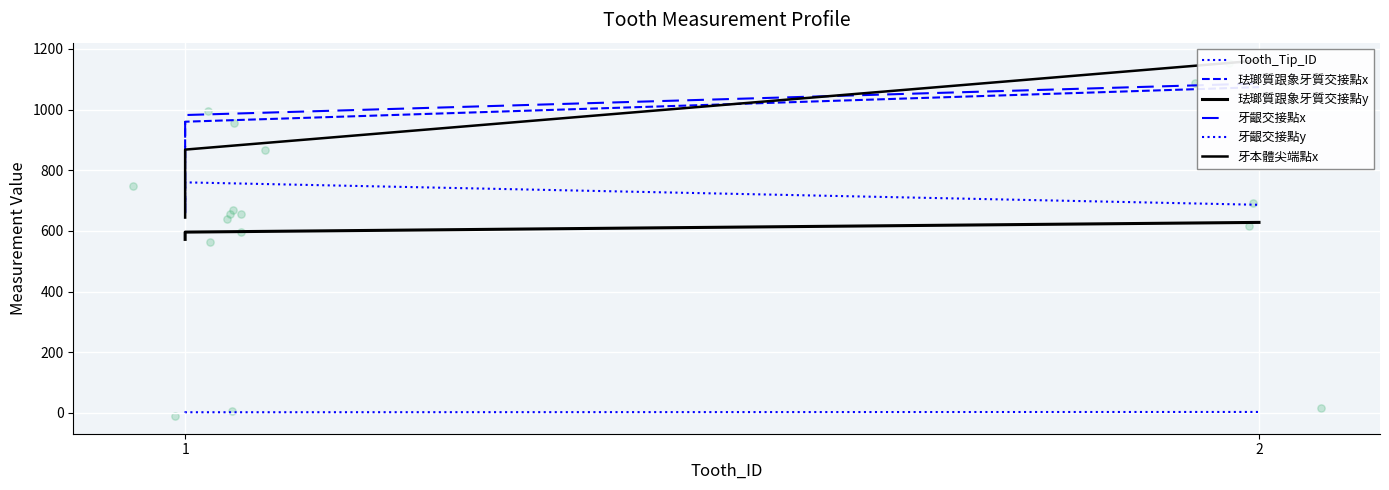

At which category is the sum across all series the highest?

2